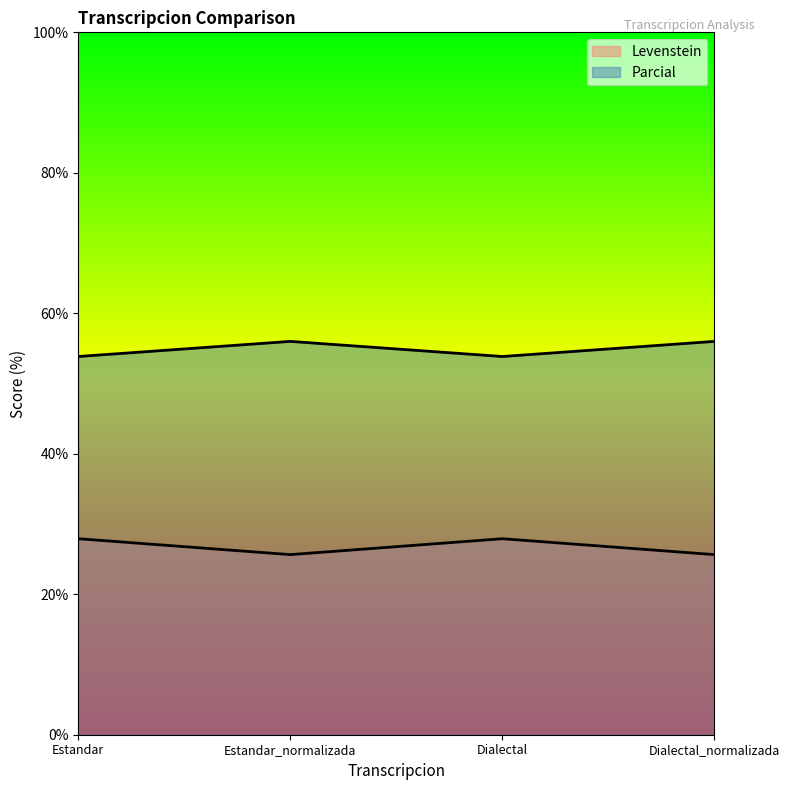

In Levenstein, how many points are higher than both neighbors (excluding endpoints)?

1